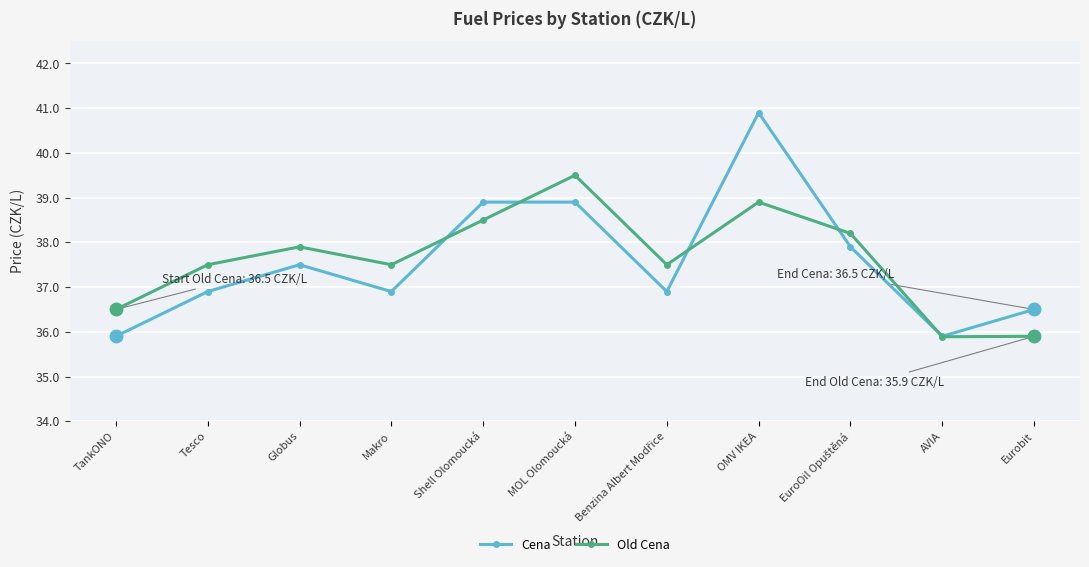

Read the Cena value at AVIA.

35.9